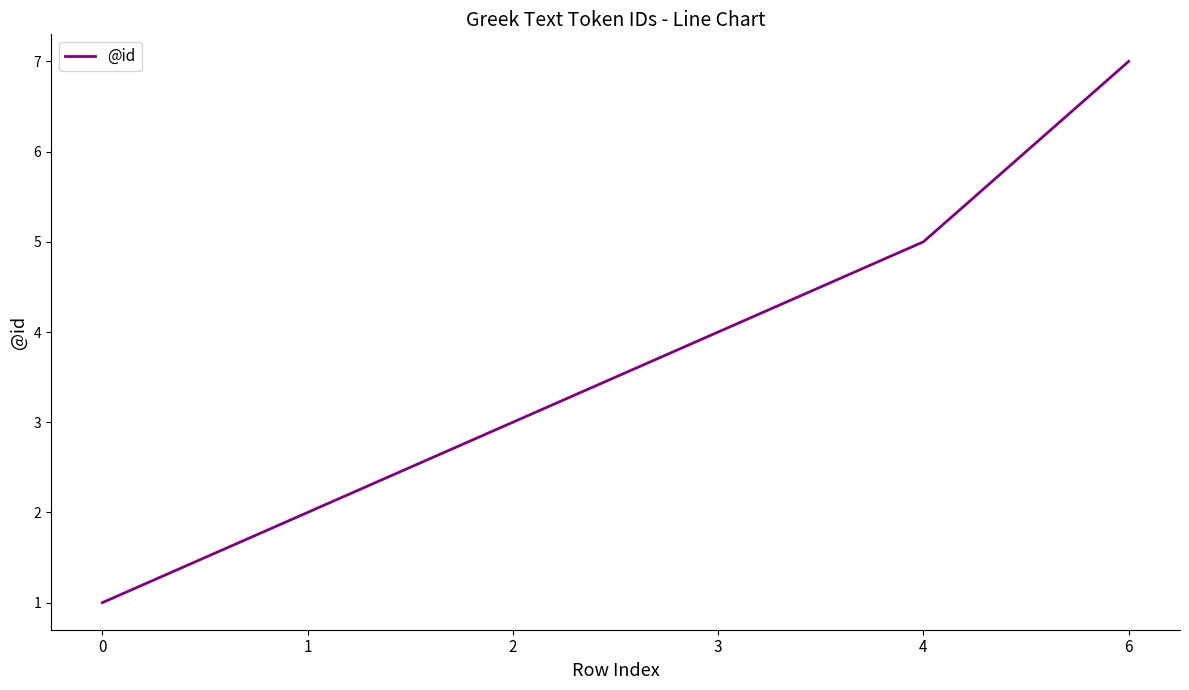

What is the smallest value displayed?

1